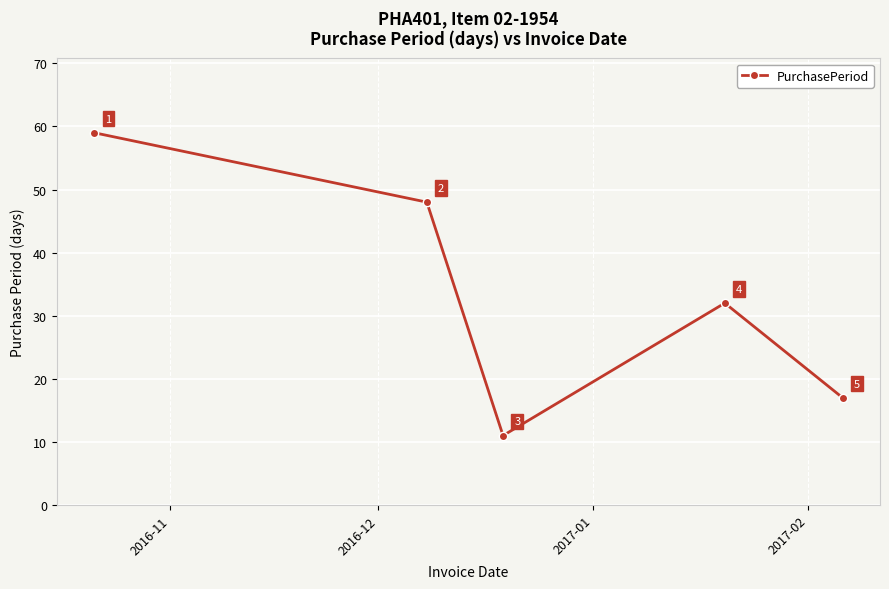

What is the difference between the maximum and minimum values?

48